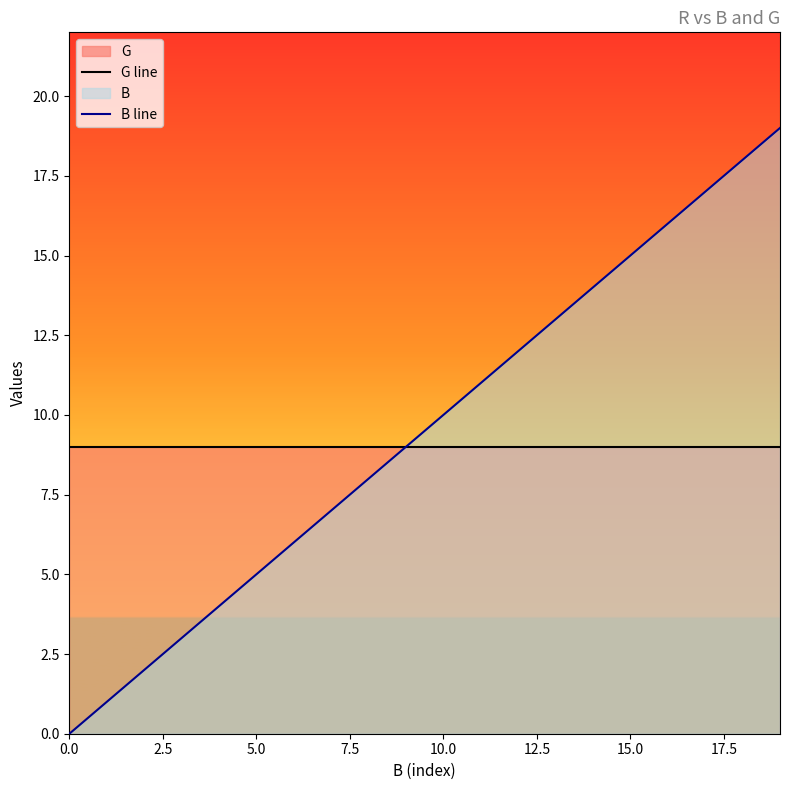

Which series has the widest spread of values?

B line